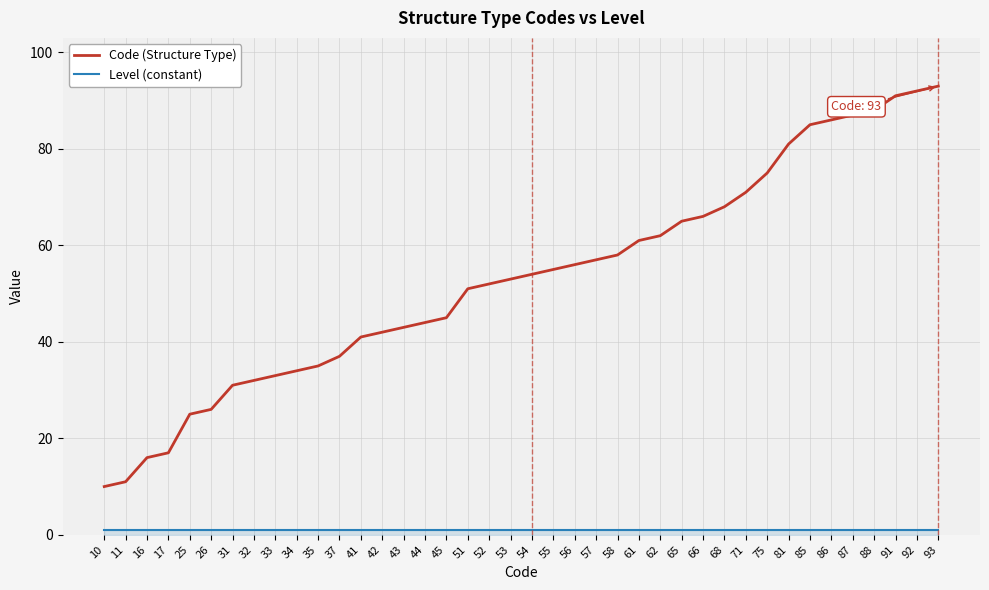

At which label is Code (Structure Type) closest to 51?

51